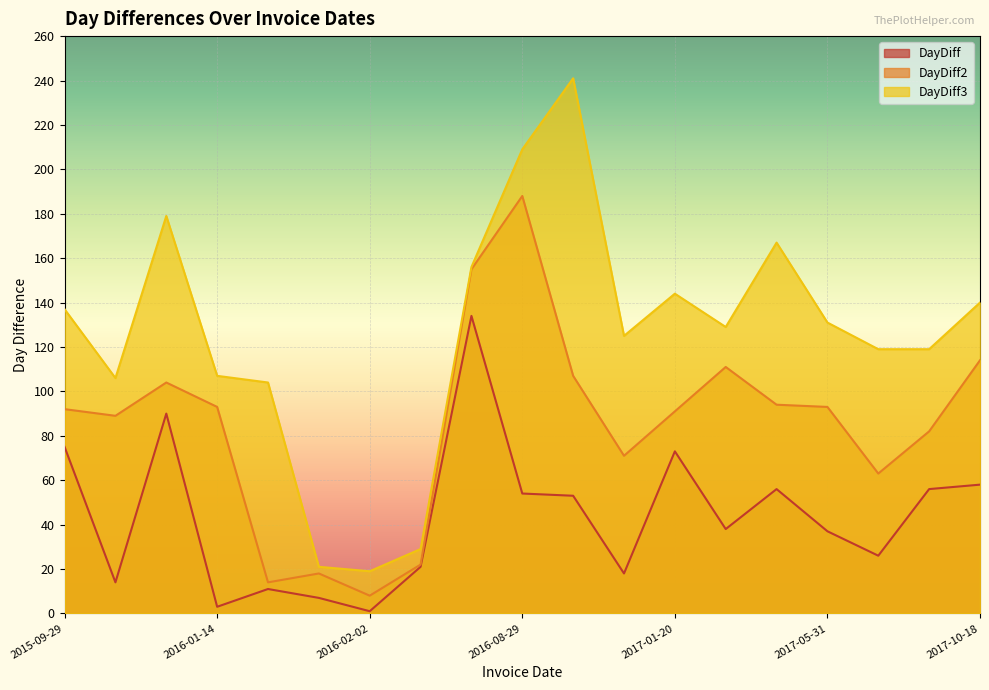

True or false: DayDiff2 has a value of 89 at 2015-10-13.

True